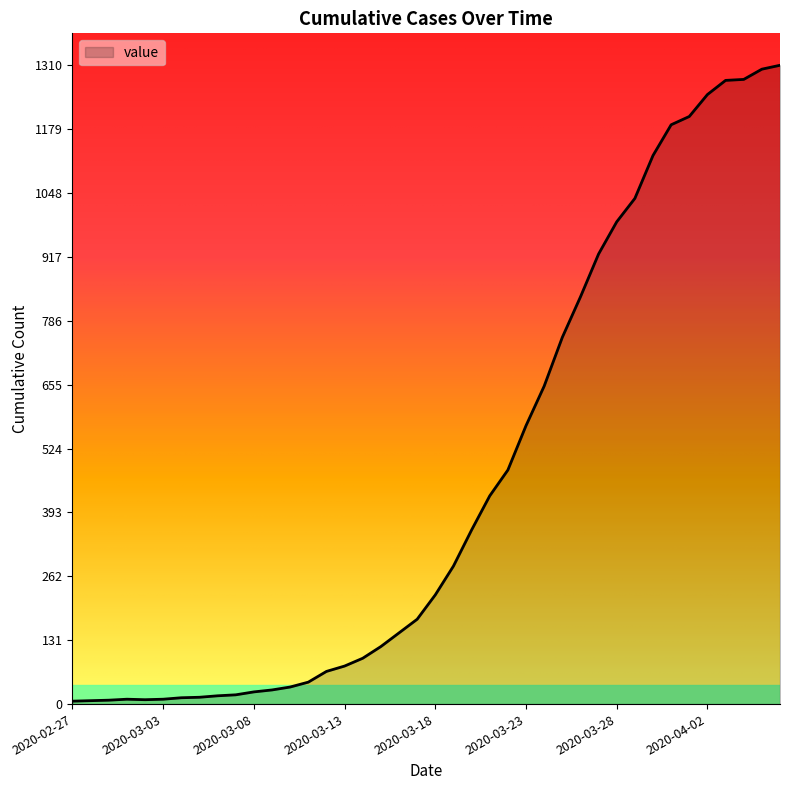

What is the difference between the maximum and minimum values?

1304